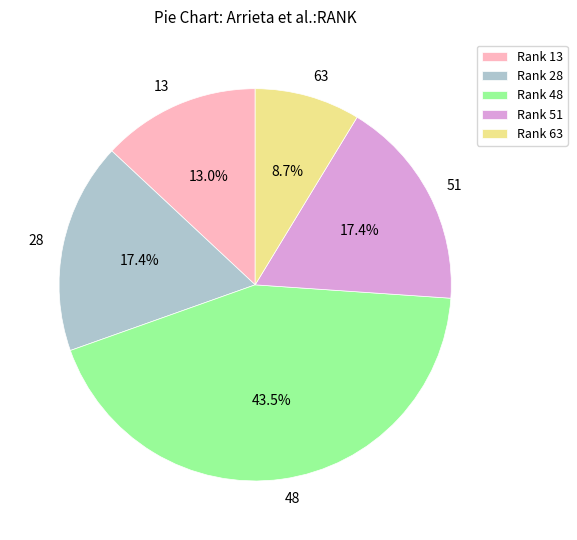

Combined, what portion of the pie is 51 and 13?

30.4%